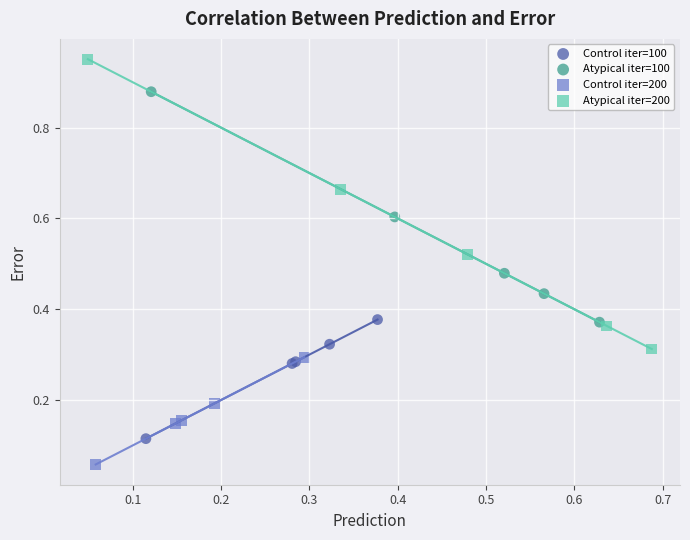

Which series contains the highest Y value?

Atypical iter=200